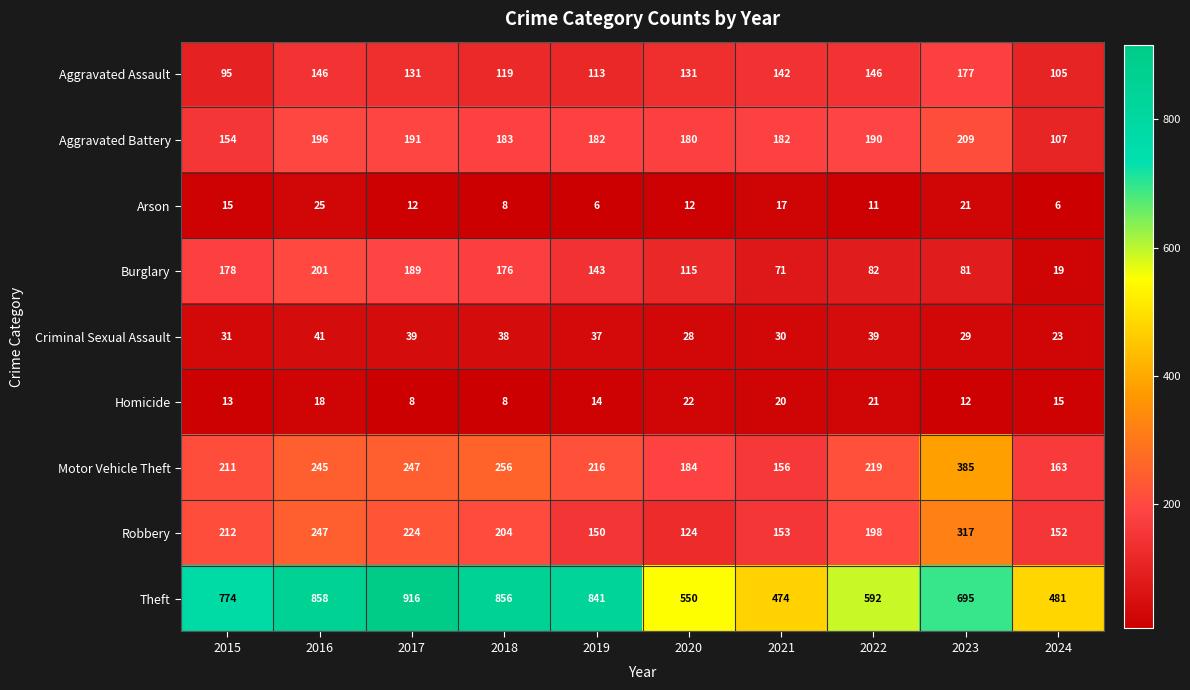

At which category is the sum across all series the highest?

2016